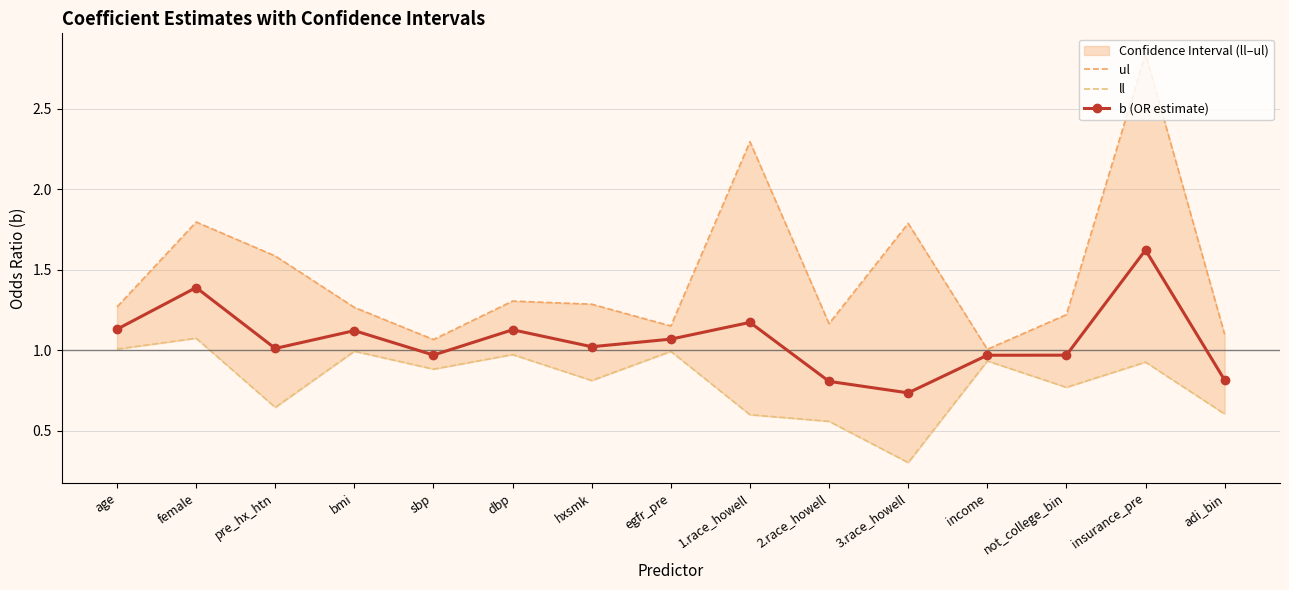

True or false: ll has a value of 1.3 at not_college_bin.

False